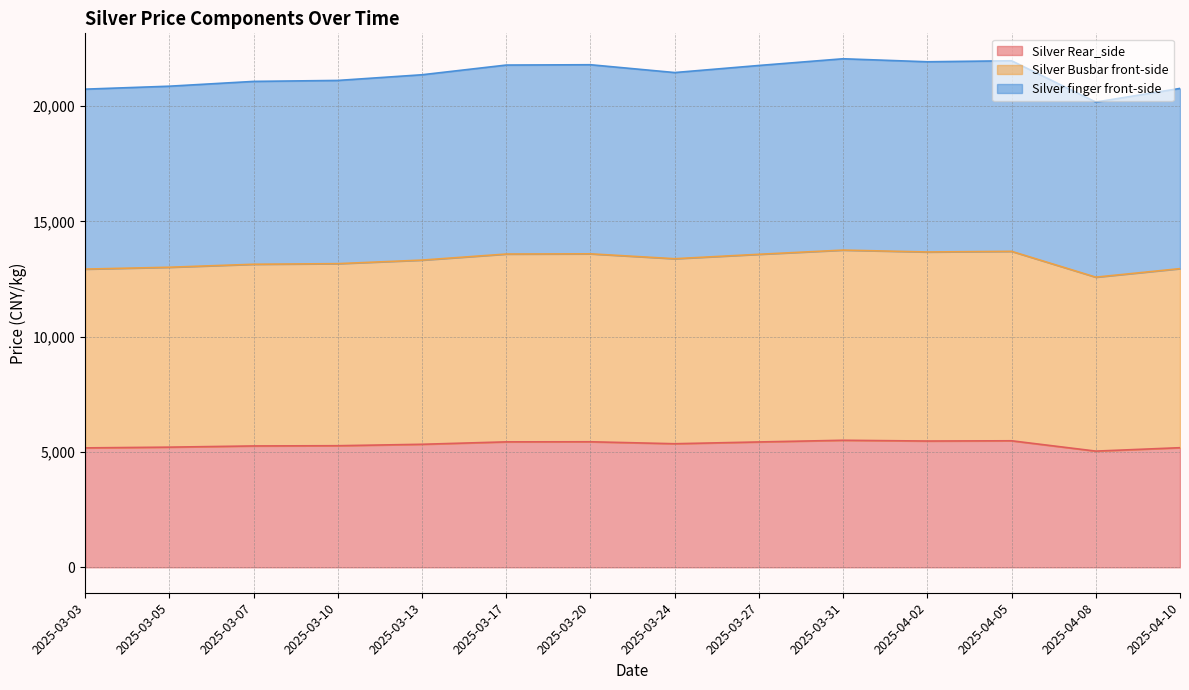

What is the sum of the Silver Rear_side values at 2025-03-10 and 2025-04-02?

10749